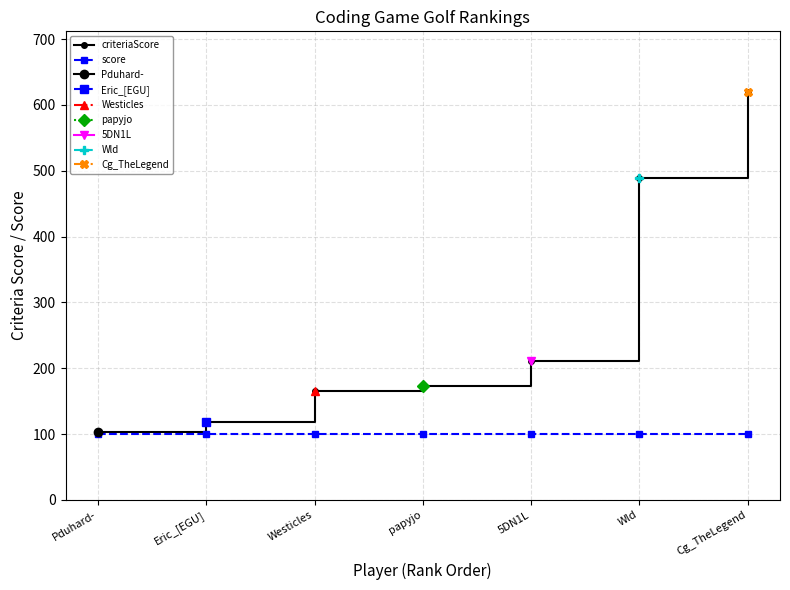

Reading right to left, what are all the values shown in this chart?

criteriaScore: 619	489	211	173	166	119	104
score: 100	100	100	100	100	100	100